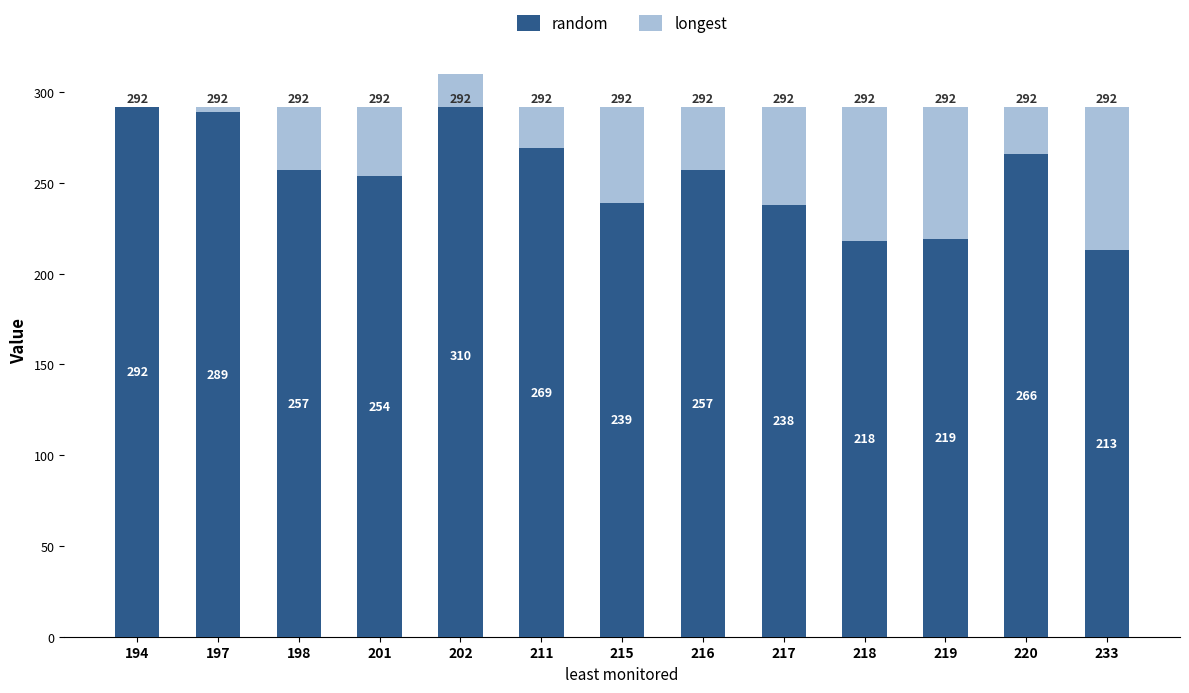

At which category is the sum across all series the highest?

194